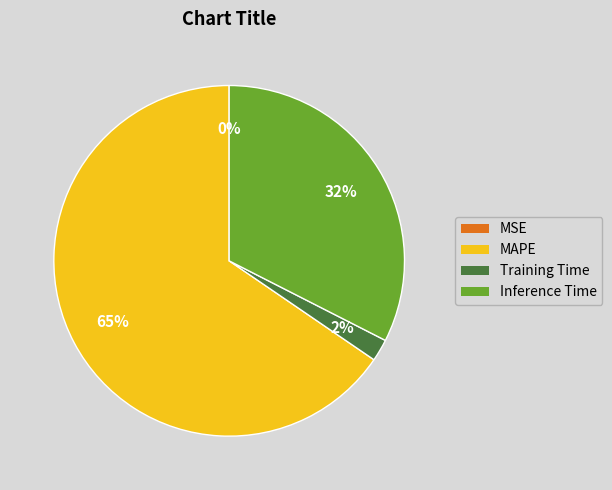

Do MAPE and Inference Time together represent more than half of the pie?

Yes